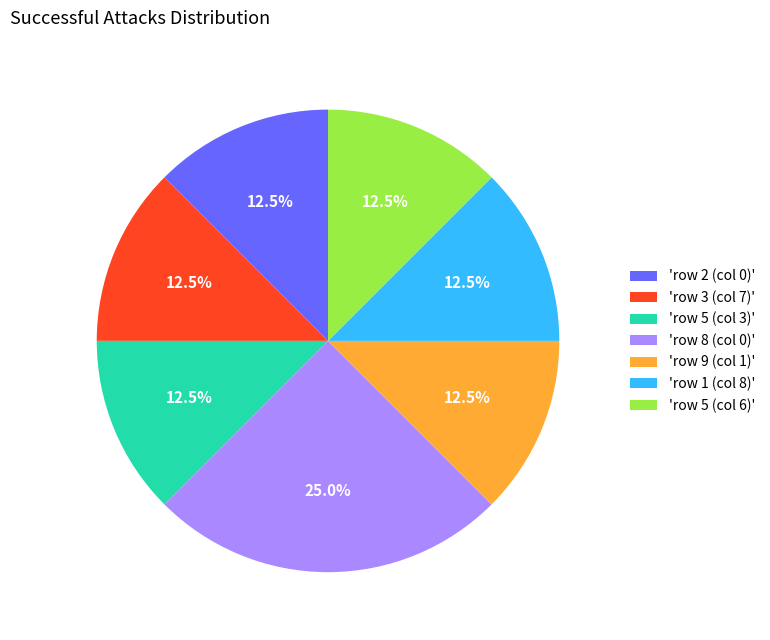

Between 'row 8 (col 0)' and 'row 5 (col 6)', which is larger?

'row 8 (col 0)'